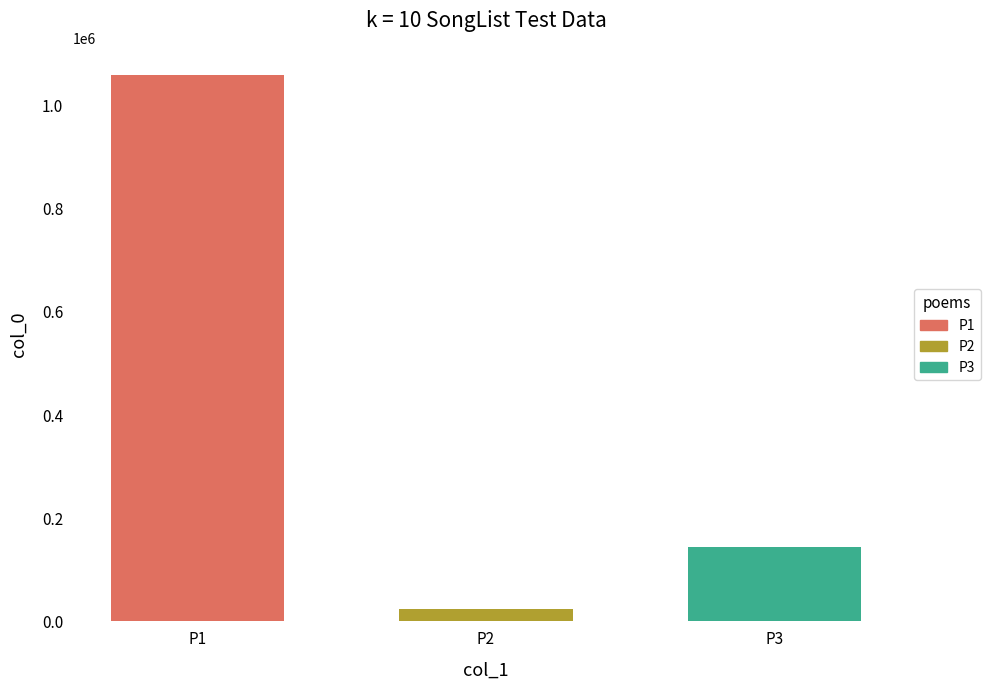

What is the difference between the highest and lowest values at P2?

1035451